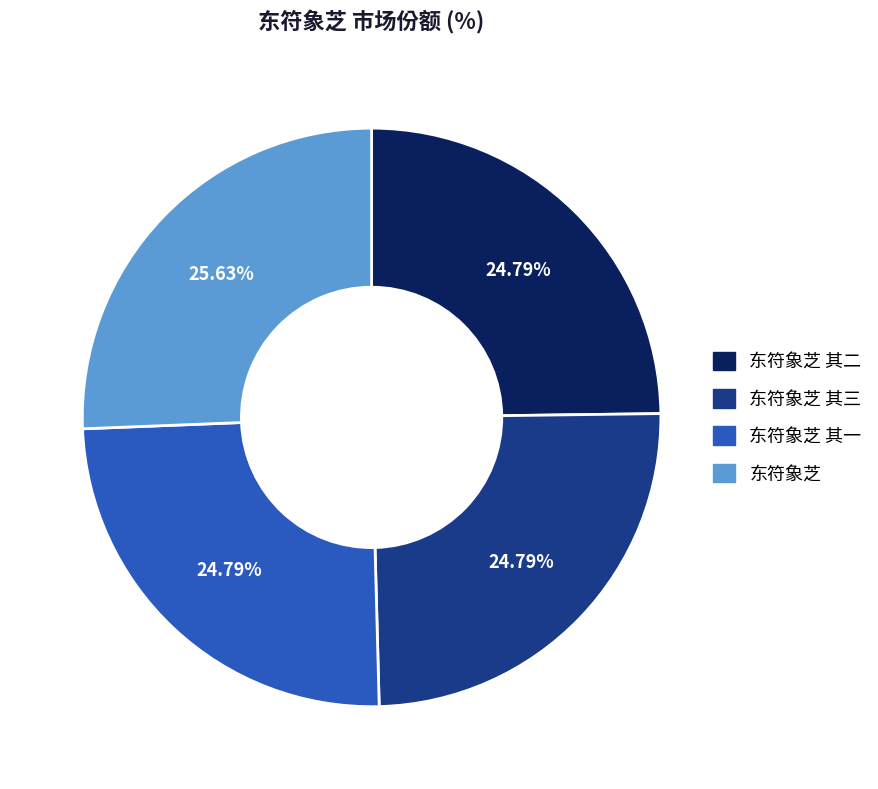

Is there any slice that represents more than half of the pie?

No